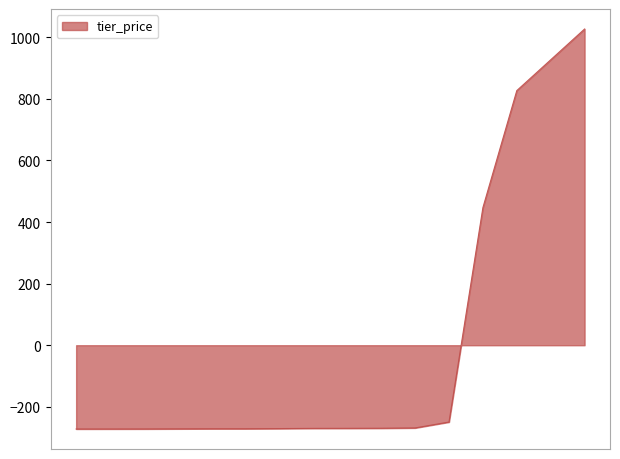

What is the minimum value shown in the chart?

-272.0